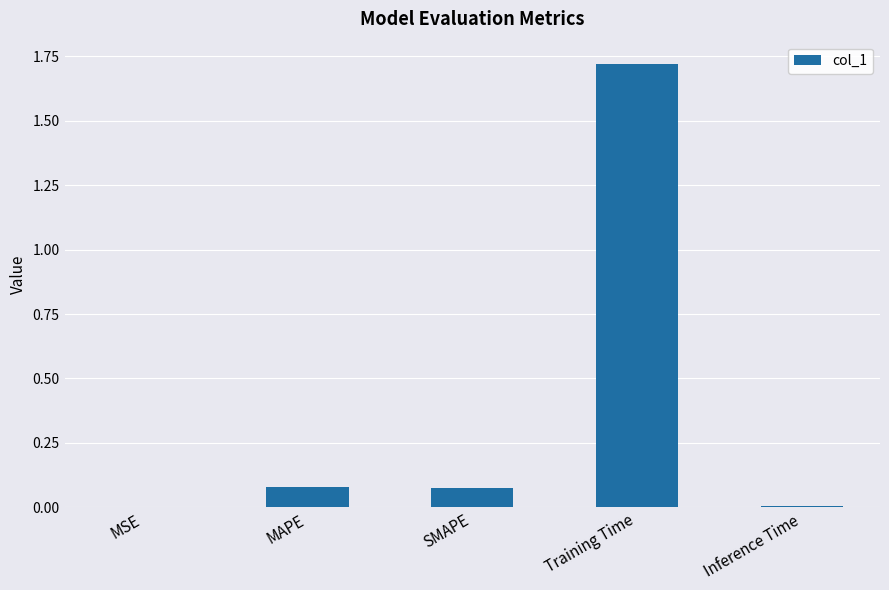

At which category does the chart reach its peak across all series?

Training Time